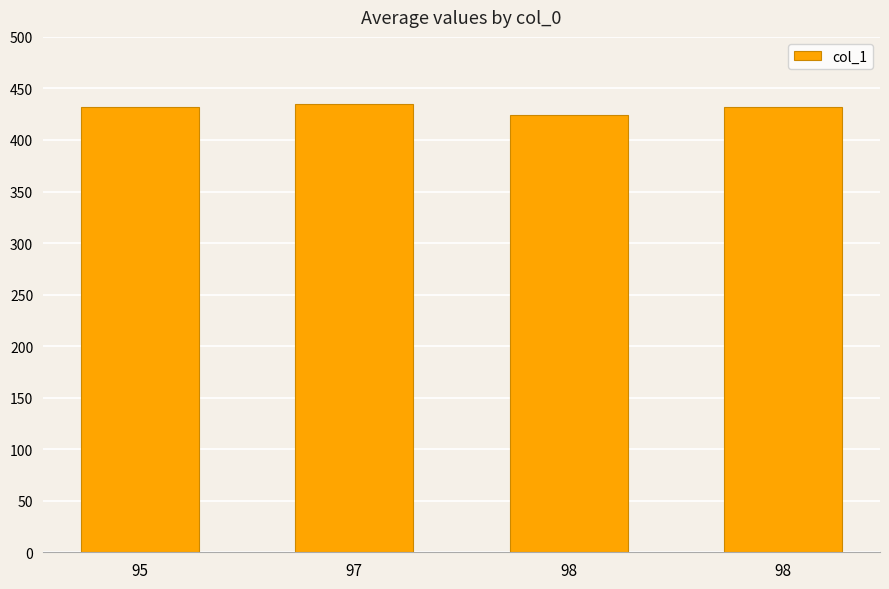

How many data points are less than 432?

1